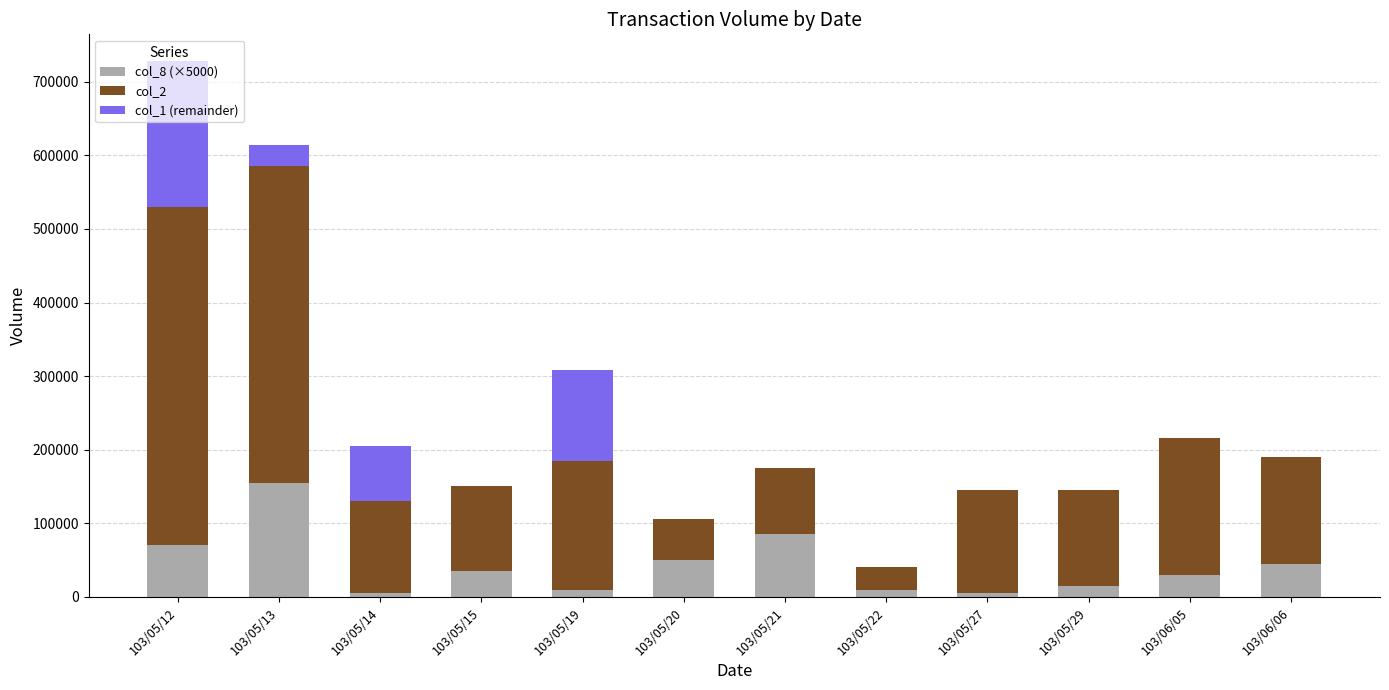

At which category is the sum across all series the highest?

103/05/12